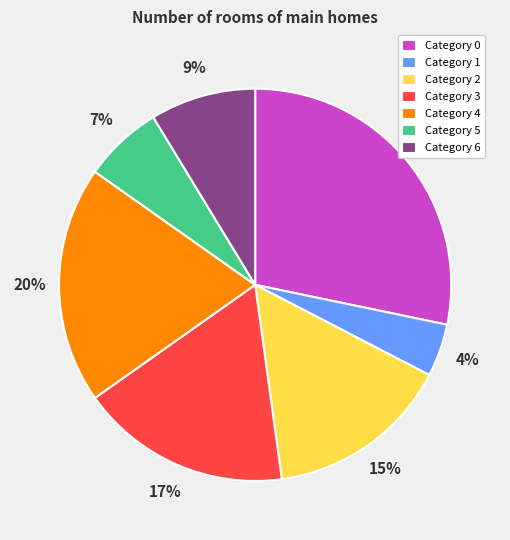

To the nearest percent, what is the difference between the largest and smallest slice percentages?

24%